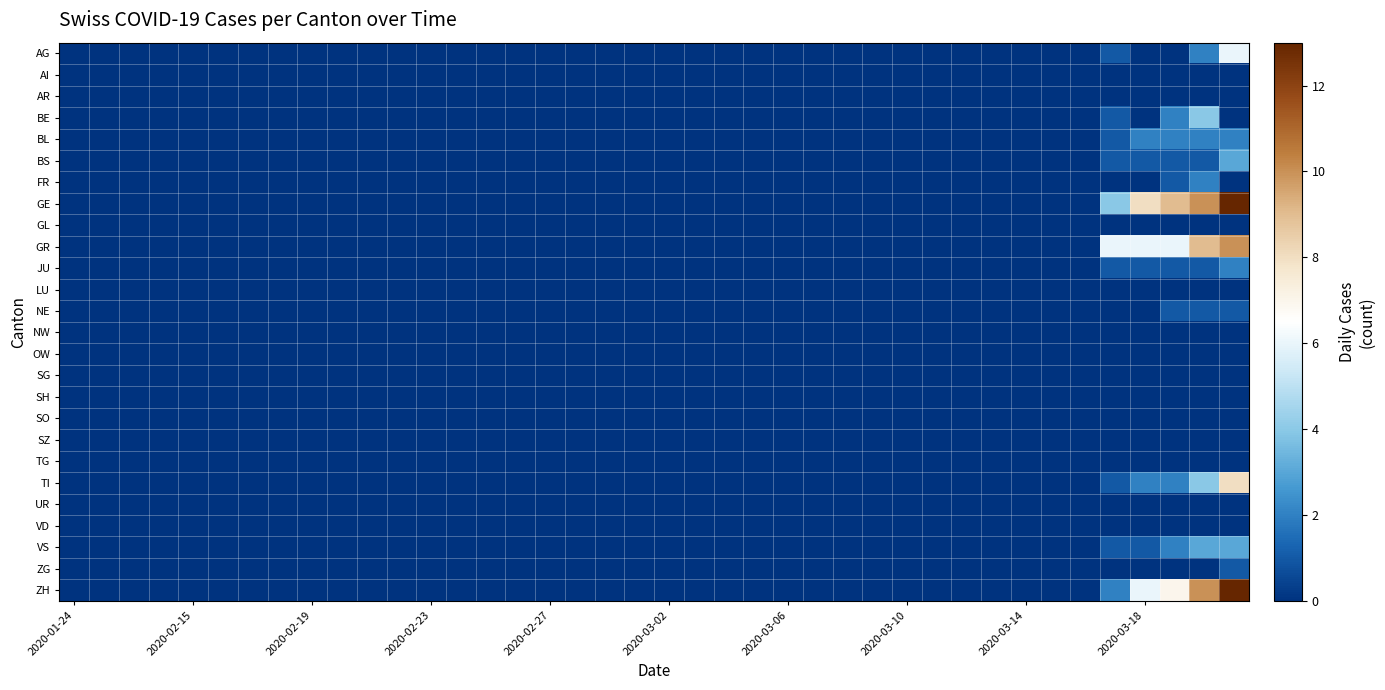

At how many categories does at least one series exceed 2?

5